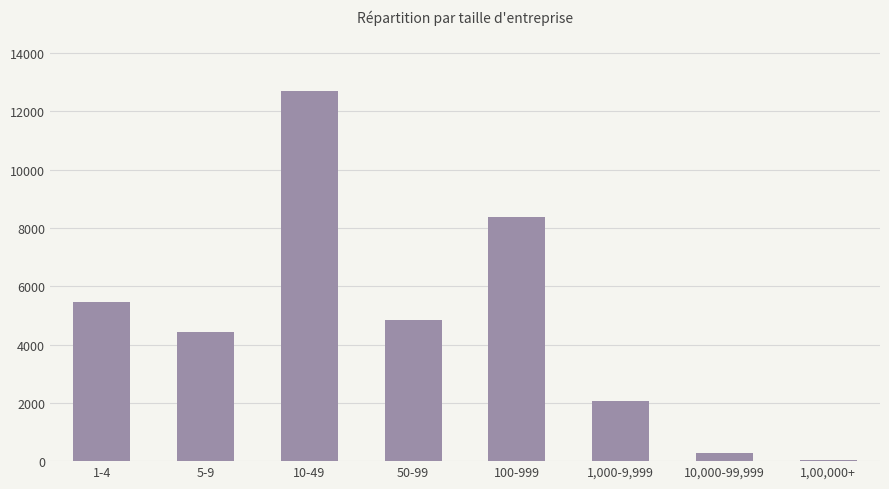

At which category does the chart reach its peak across all series?

10-49